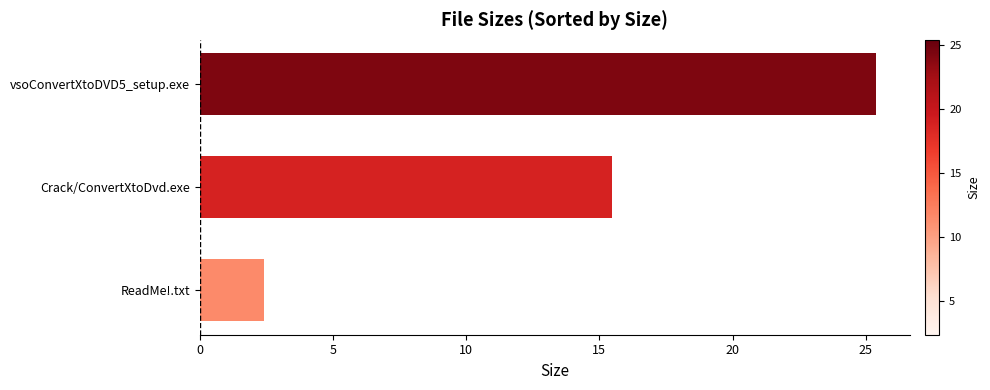

Reading top to bottom, what are all the values shown in this chart?

vsoConvertXtoDVD5_setup.exe=25.4	Crack/ConvertXtoDvd.exe=15.5	ReadMe!.txt=2.4